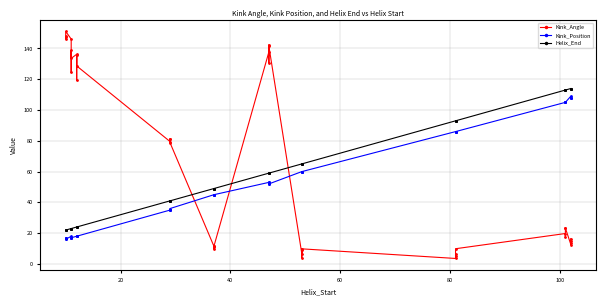

How many lines are shown in the chart?

3